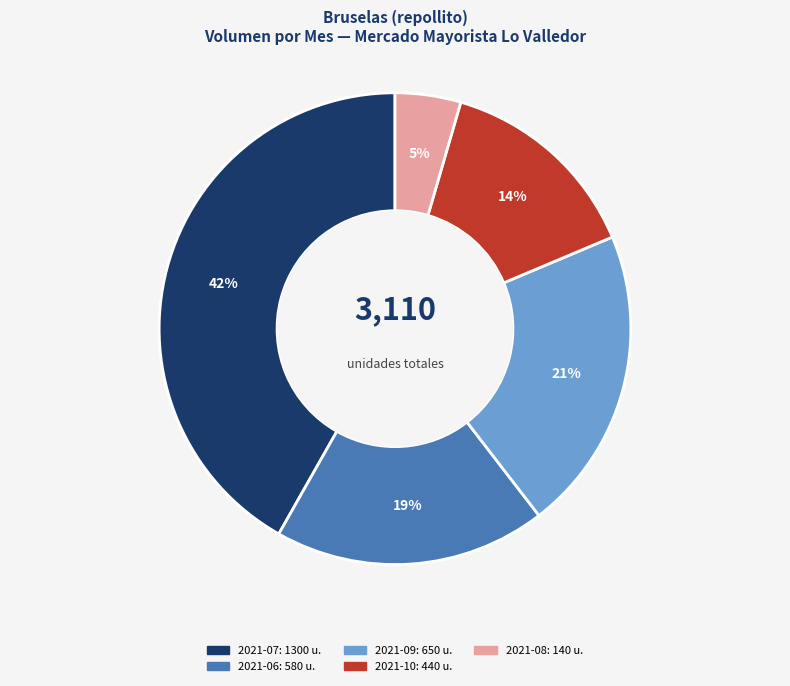

How many slices are in this pie chart?

5